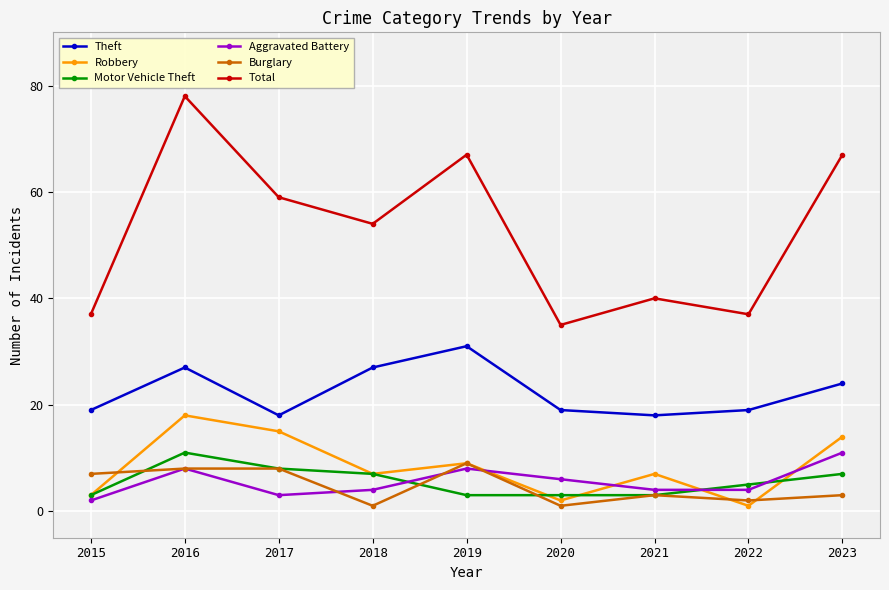

What is the difference between the highest and lowest values at 2023?

64